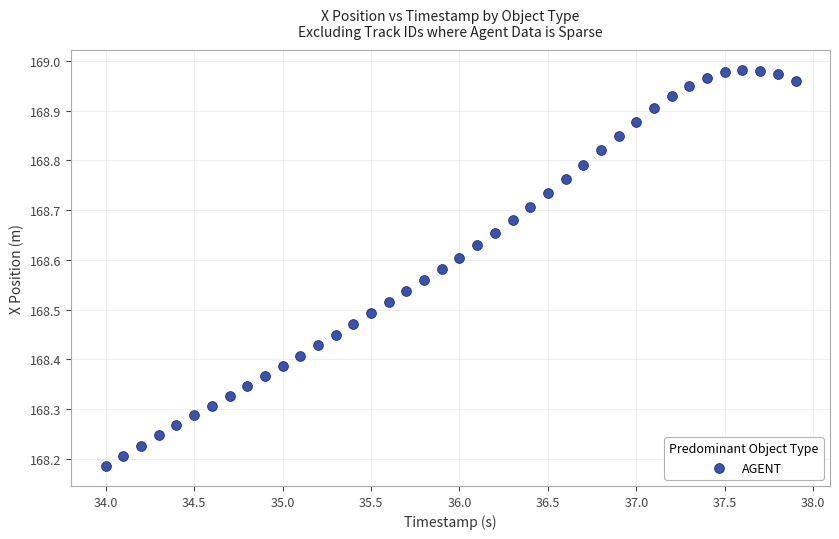

What is the range of Y values (max minus min)?

0.8